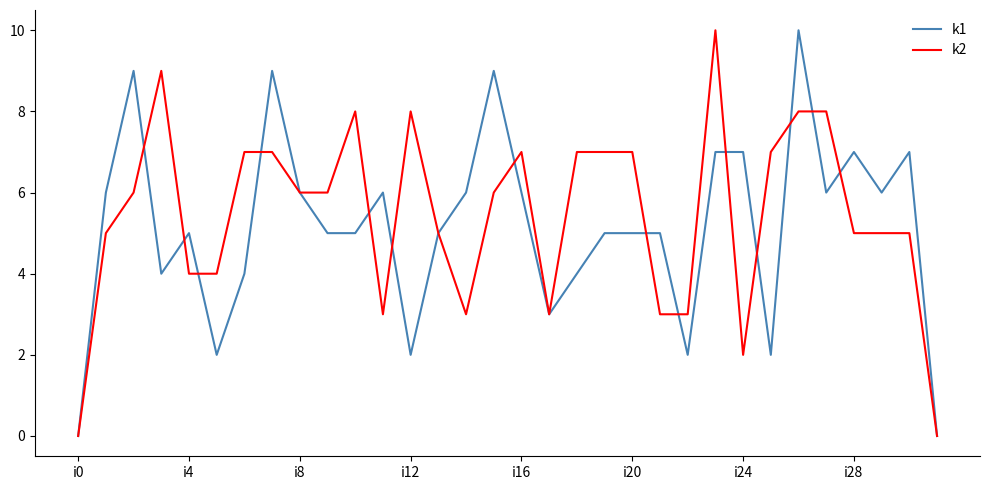

Reading left to right, what are all the values shown in this chart?

k1: 0	6	9	4	5	2	4	9	6	5	5	6	2	5	6	9	6	3	4	5	5	5	2	7	7	2	10	6	7	6	7	0
k2: 0	5	6	9	4	4	7	7	6	6	8	3	8	5	3	6	7	3	7	7	7	3	3	10	2	7	8	8	5	5	5	0